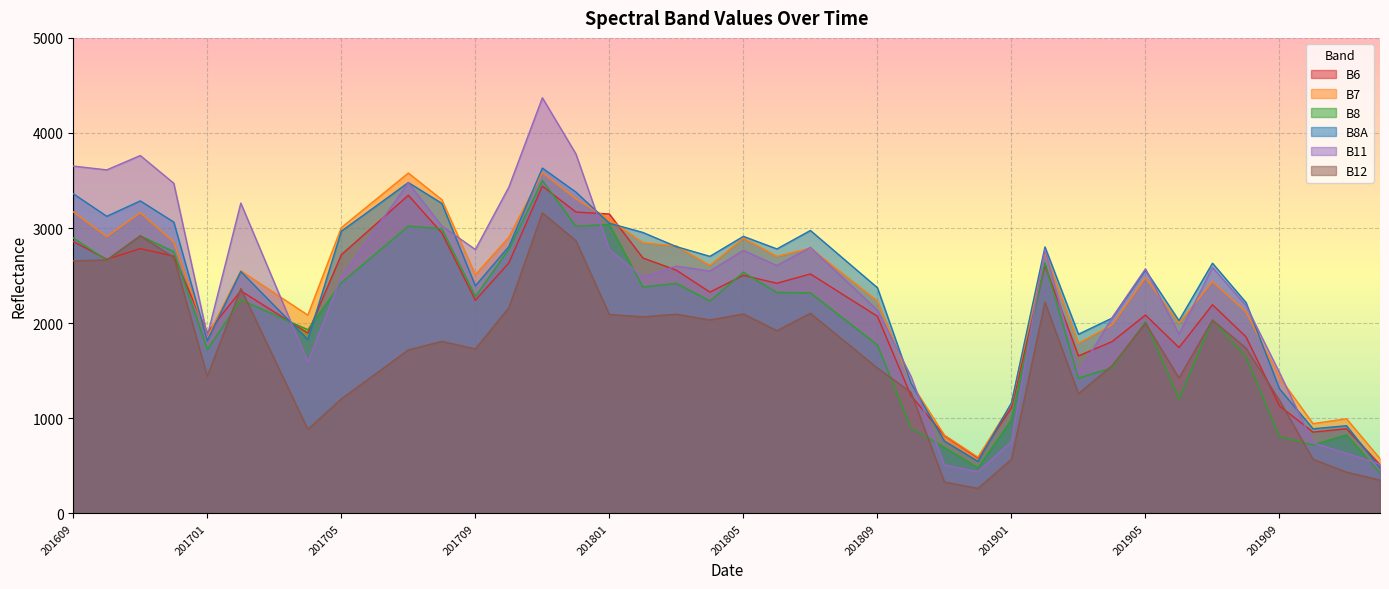

Which has a higher value, 201902 or 201904?

201902